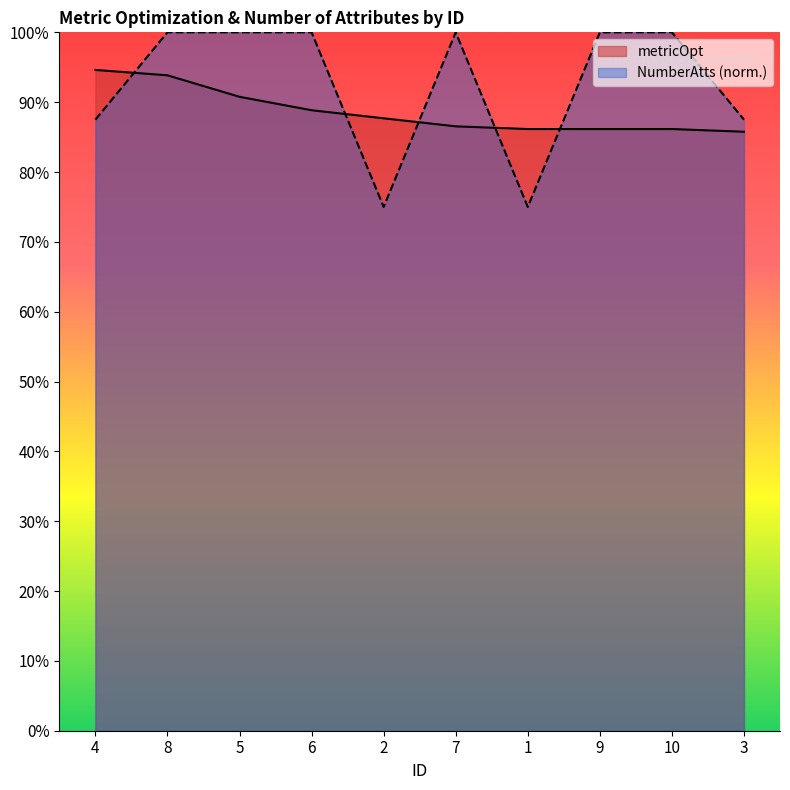

At how many categories does at least one series exceed 0?

10